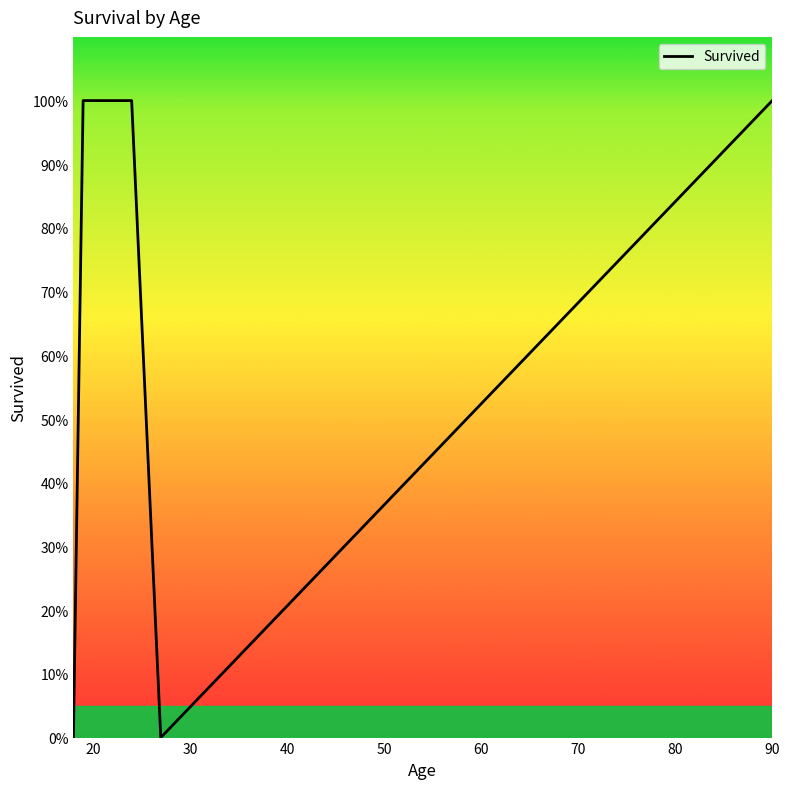

Does the chart display data point markers on the line(s)?

No